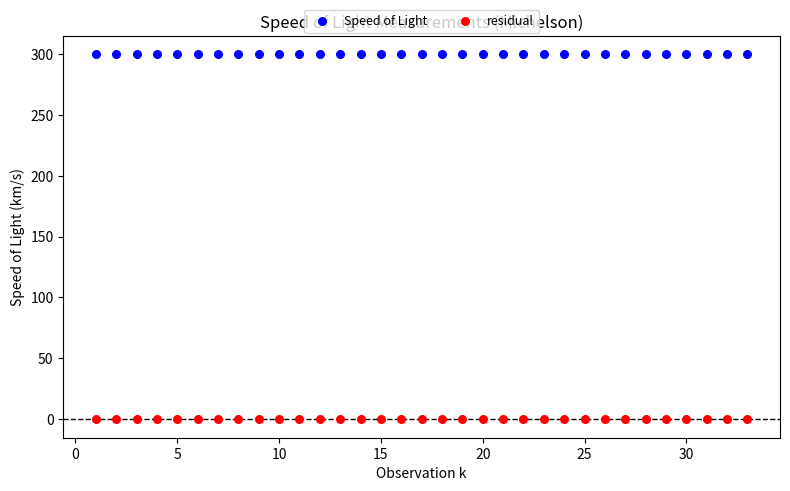

What are all the series names shown in the legend?

Speed of Light, residual